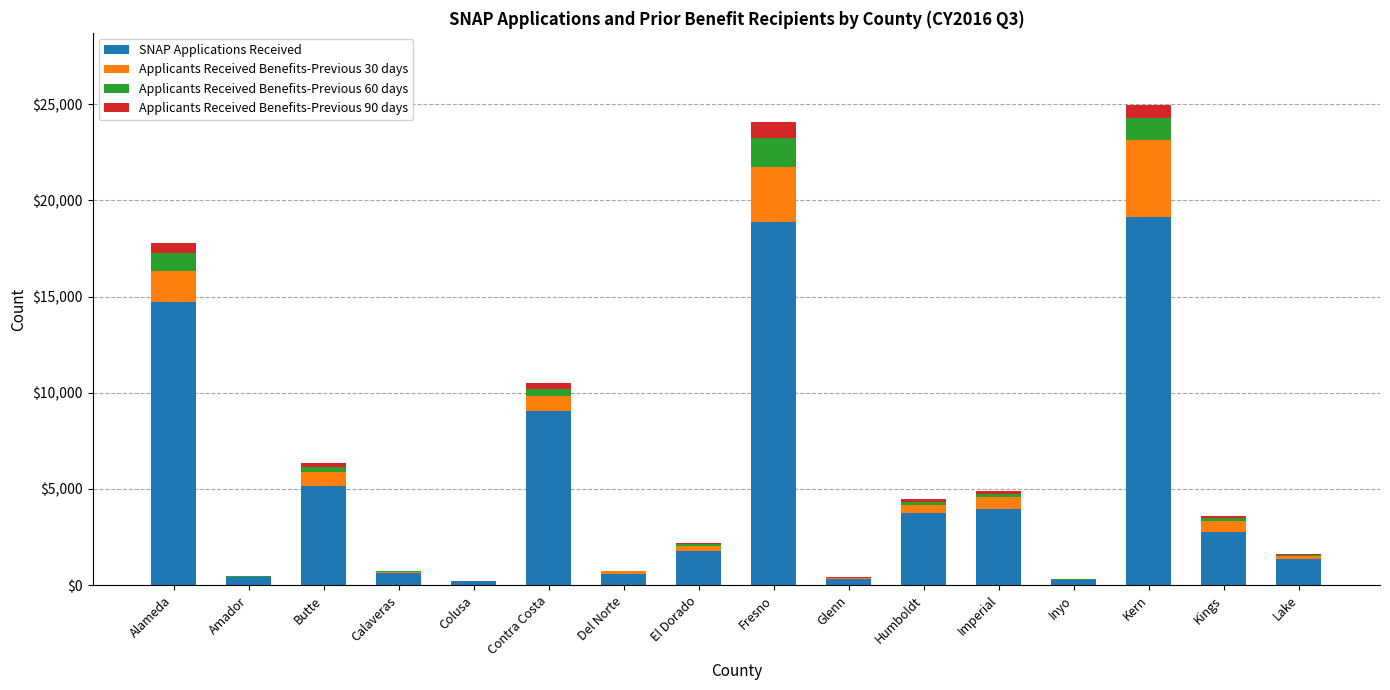

Is it true that SNAP Applications Received equals 14975 at Contra Costa?

False